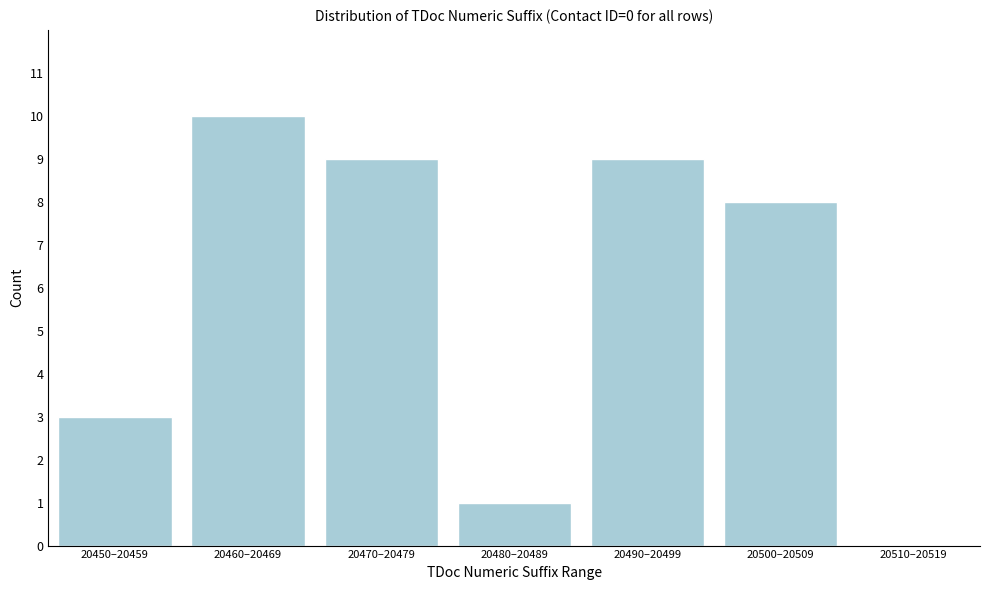

Reading left to right, list all the values displayed in this chart.

20450–20459=3	20460–20469=10	20470–20479=9	20480–20489=1	20490–20499=9	20500–20509=8	20510–20519=0